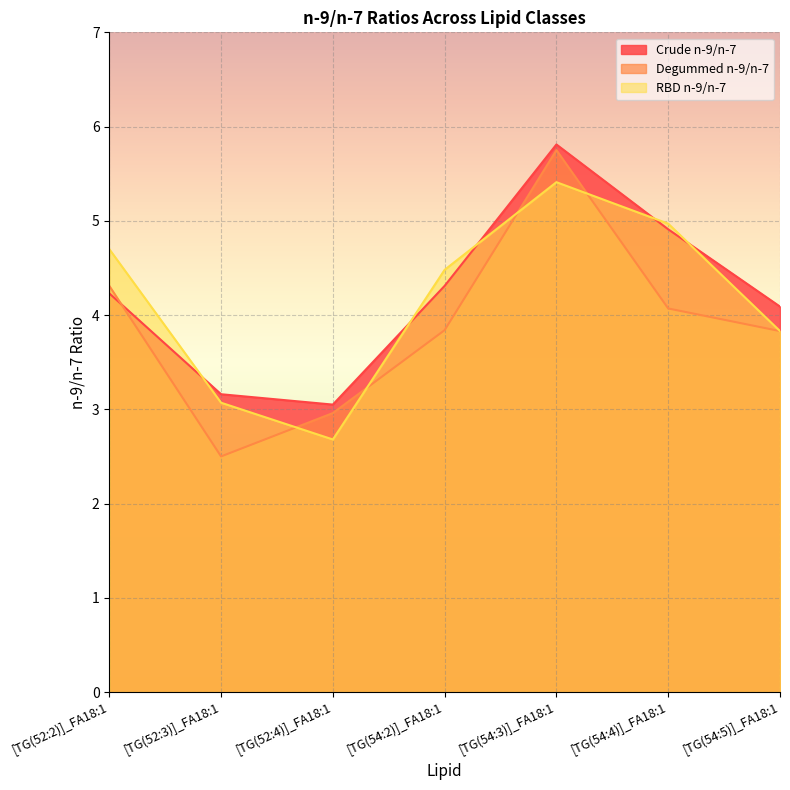

Which series changed the most between [TG(54:3)]_FA18:1 and [TG(54:5)]_FA18:1?

Degummed n-9/n-7